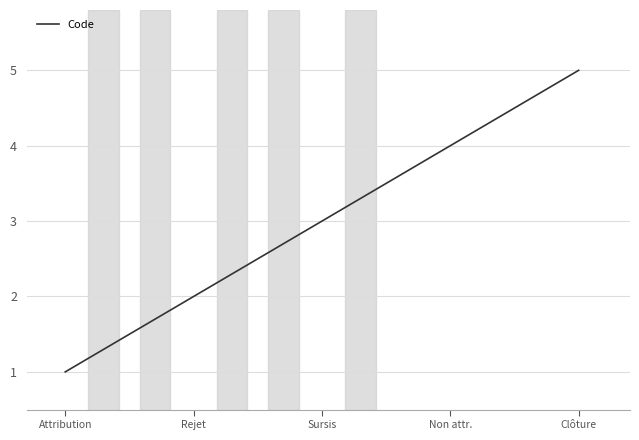

What is the ratio of the value at Attribution to the value at Rejet?

0.5